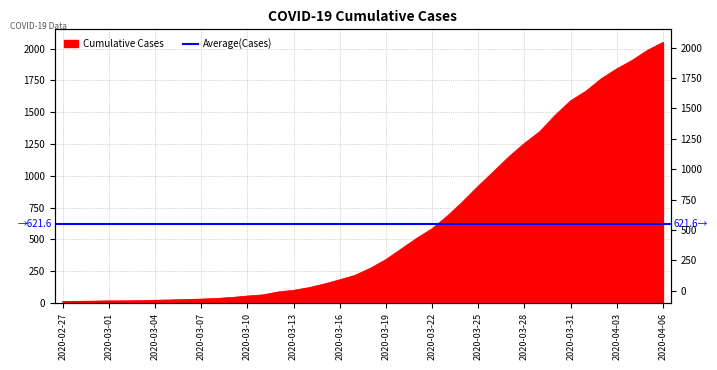

What is the label of the 30th point from the left?

2020-03-27